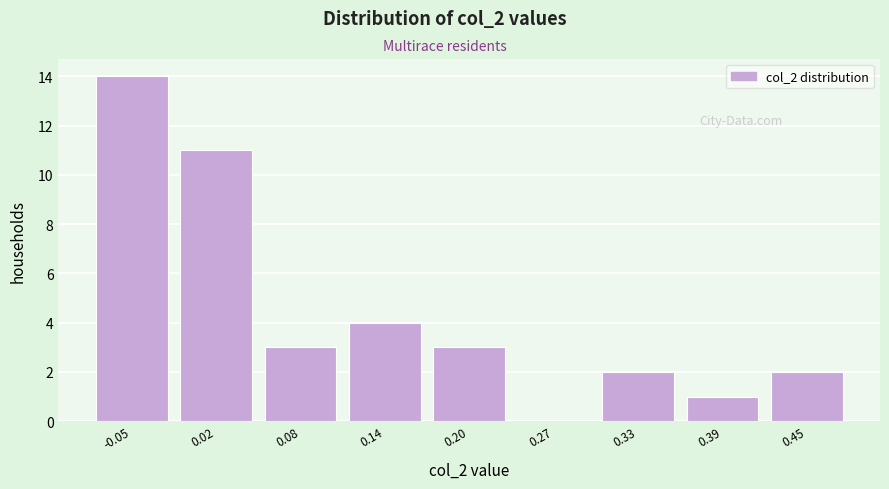

What is the height of the bar covering 0.30 to 0.36 on the x-axis? Neither the bar edges nor the heights are printed on the chart, so give them approximately, as read against the axes.

2